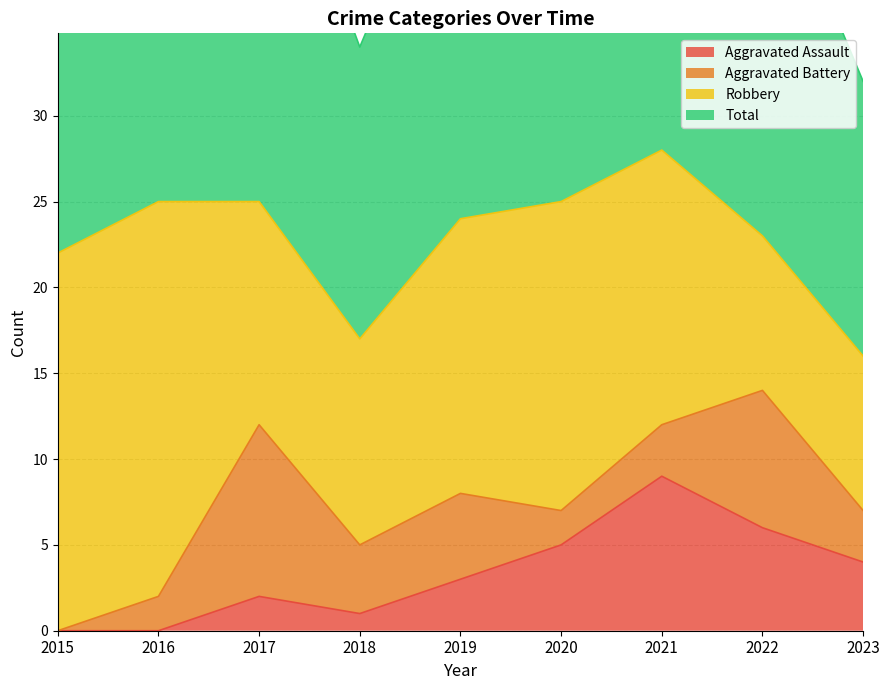

What is the highest value of the Total series?

57